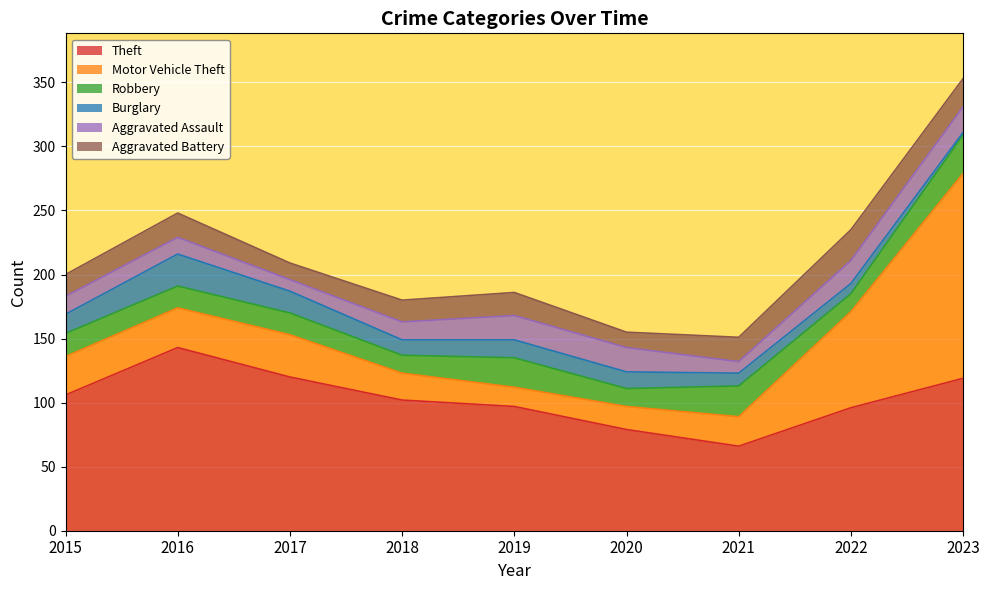

Which label corresponds to the smallest value in the chart?

2023